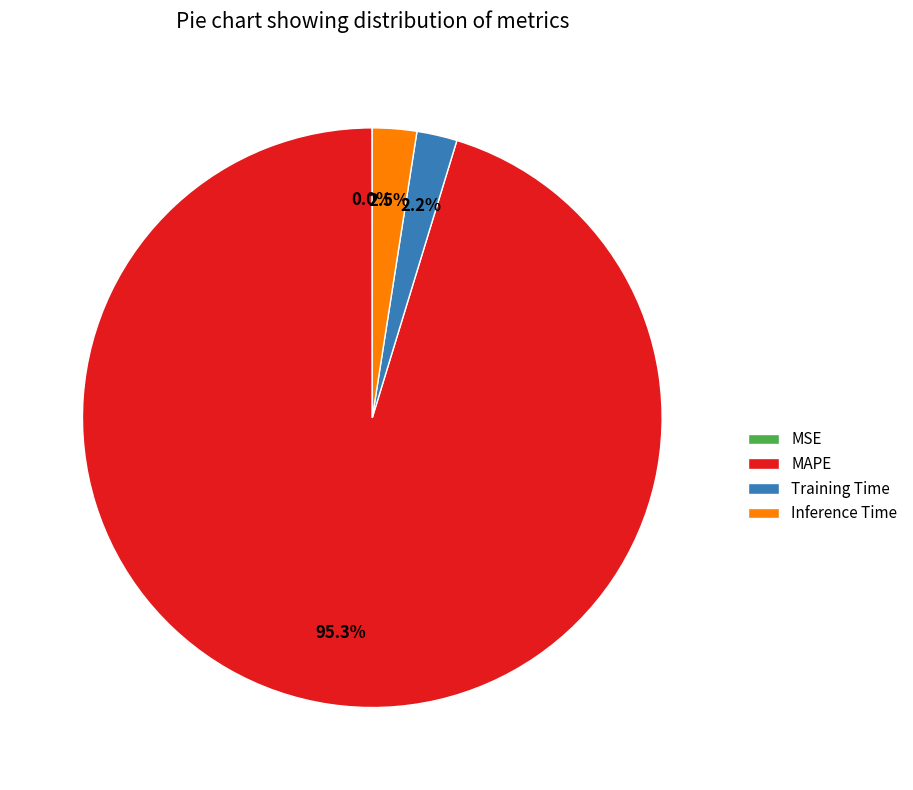

Which category has the biggest portion of the pie?

MAPE